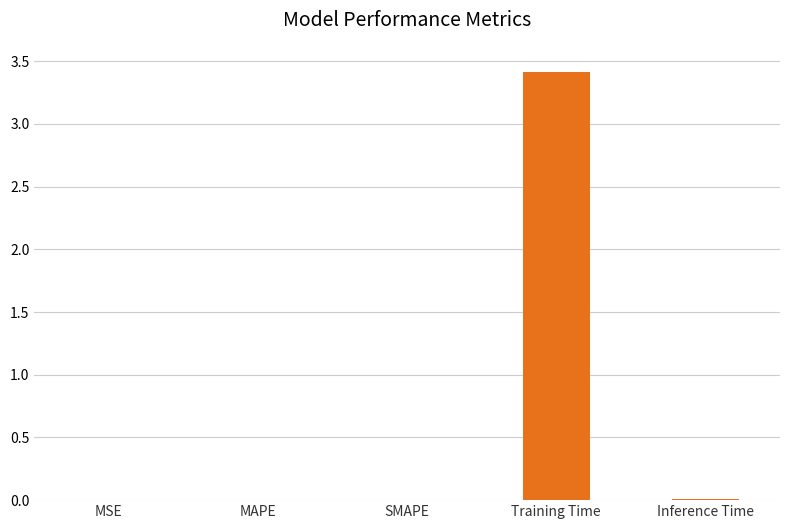

Between Training Time and MSE, which is larger?

Training Time